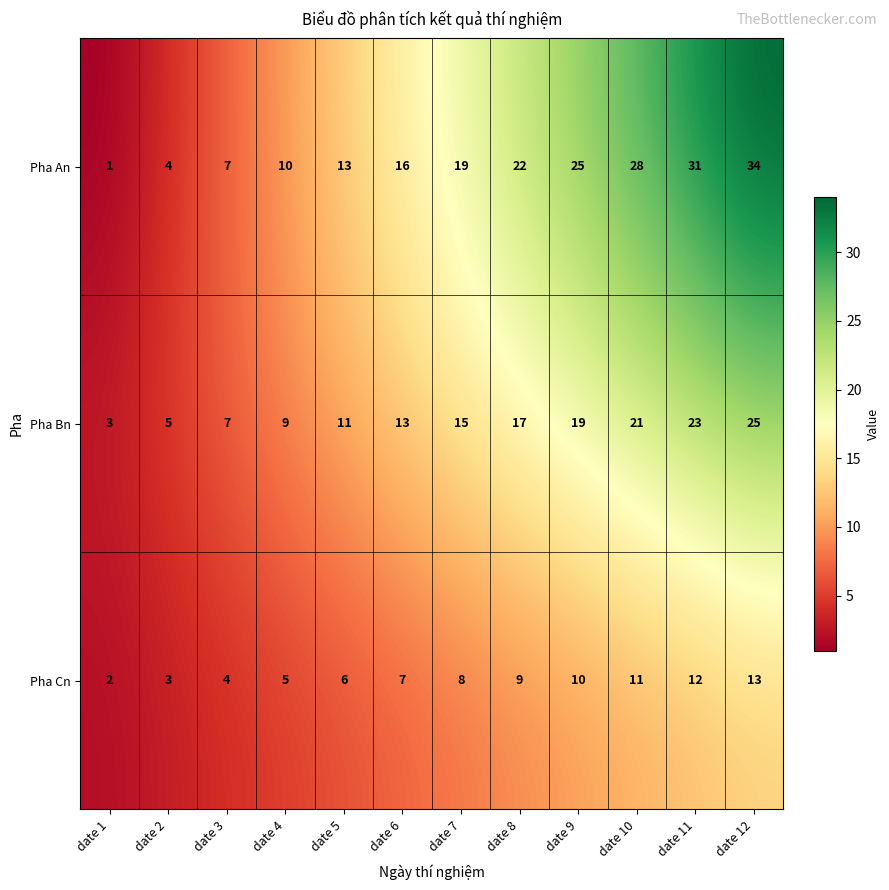

Rank the series at date 10 from highest to lowest value.

Pha An, Pha Bn, Pha Cn